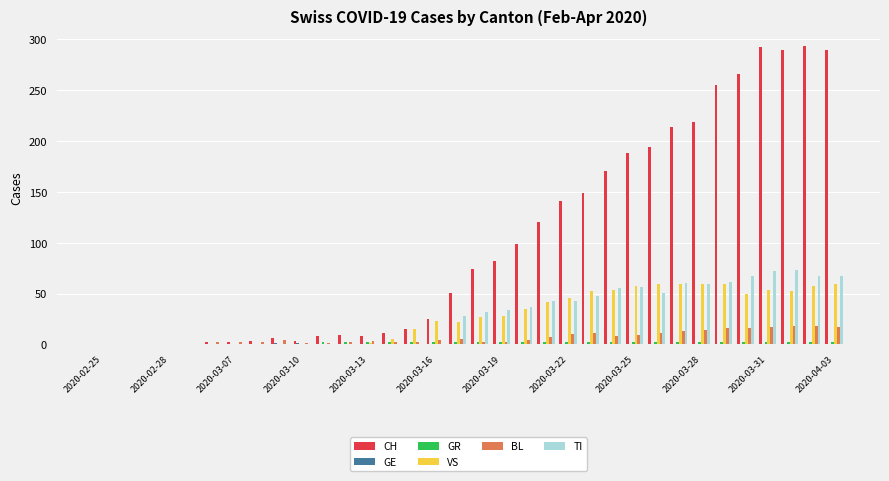

How many categories are shown in the chart?

34